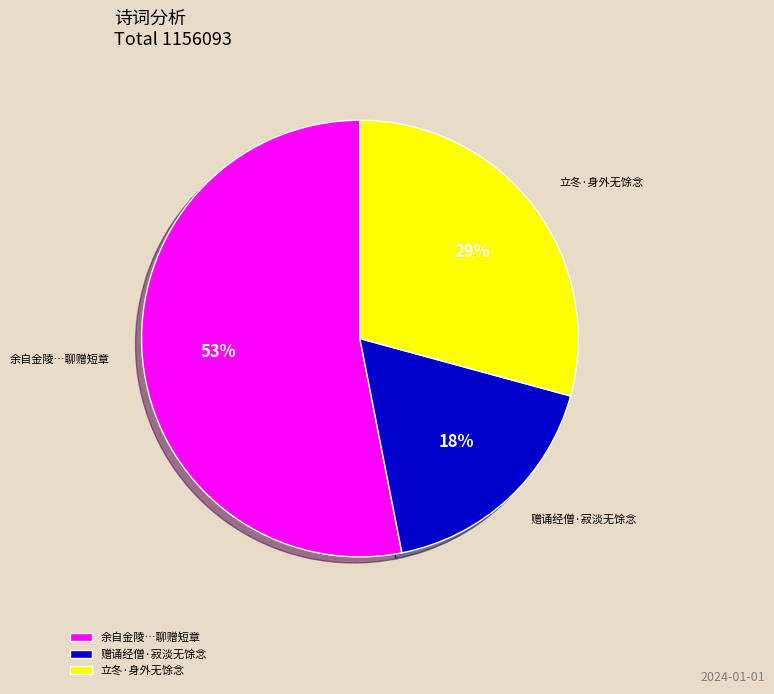

Is it true that 赠诵经僧·寂淡无馀念 is 7% of the pie?

False